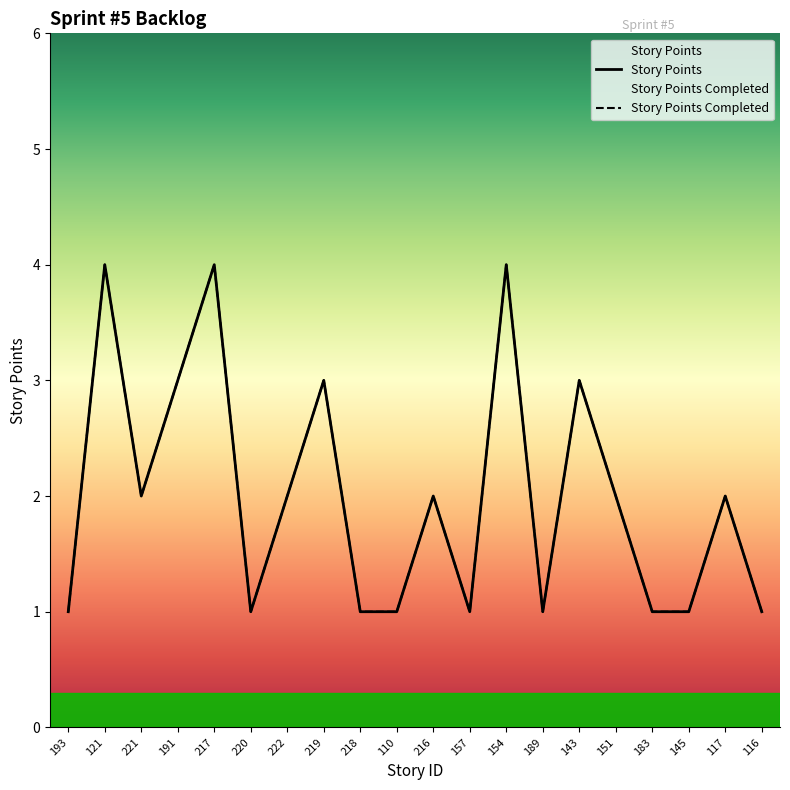

What value does the Story Points series have at 216?

2